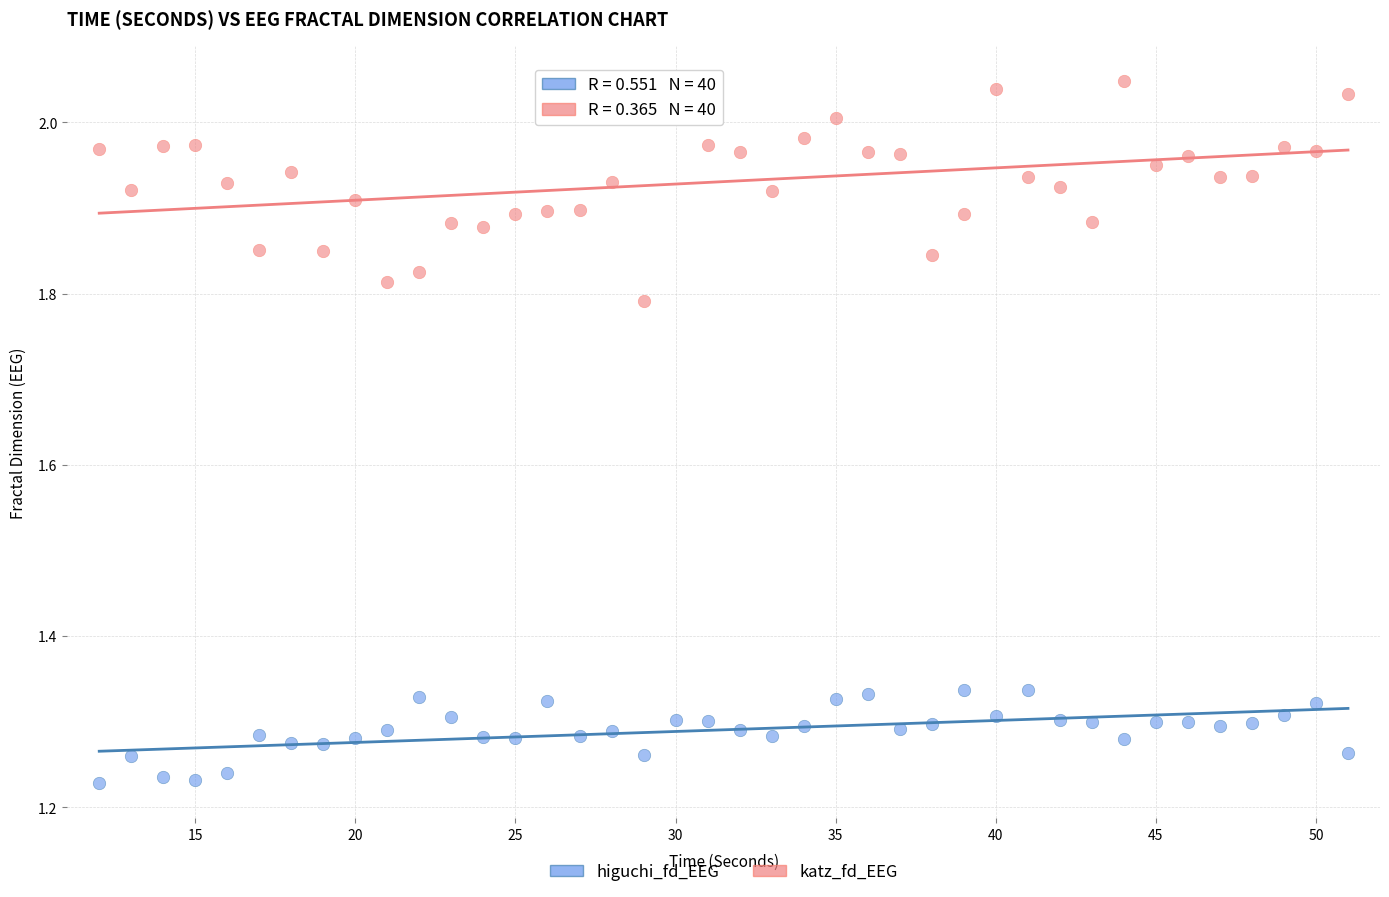

Across all data points, what is the range of X values (max minus min)?

39.0